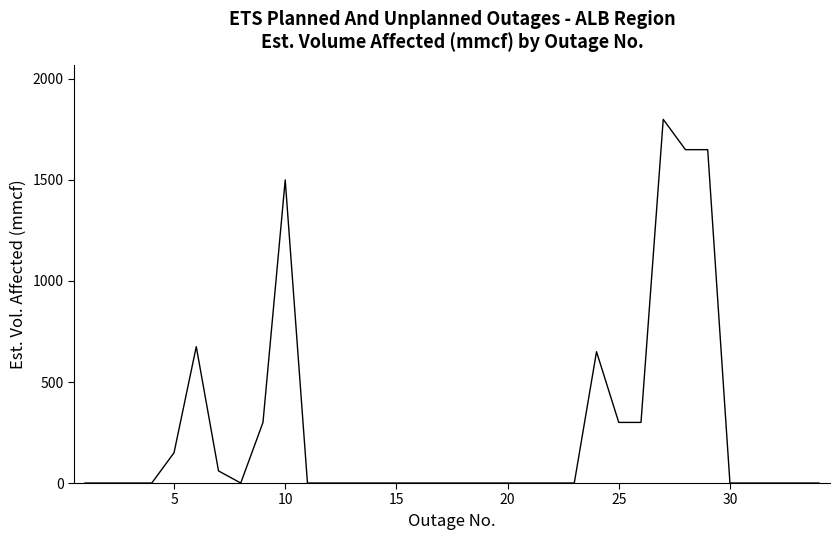

What is the greatest value displayed?

1800